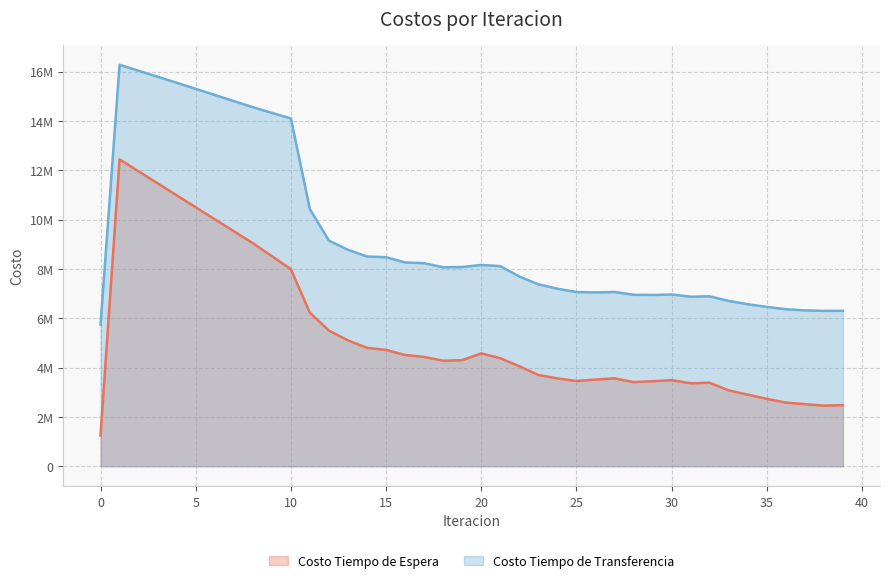

The Costo Tiempo de Transferencia series shows 1853780.8 at 24. True or false?

False